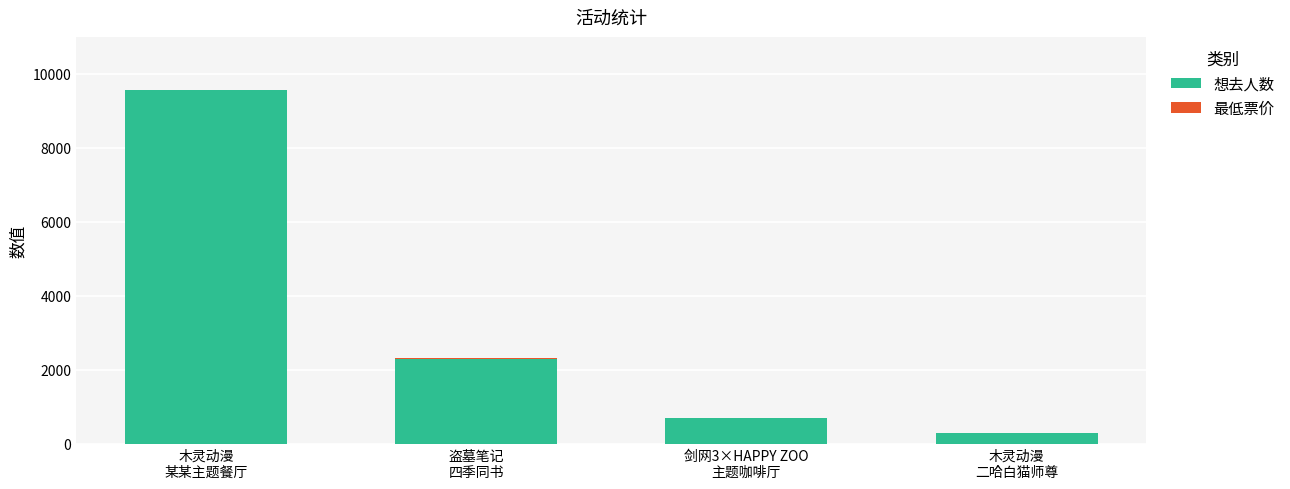

What is the maximum value for 想去人数?

9551